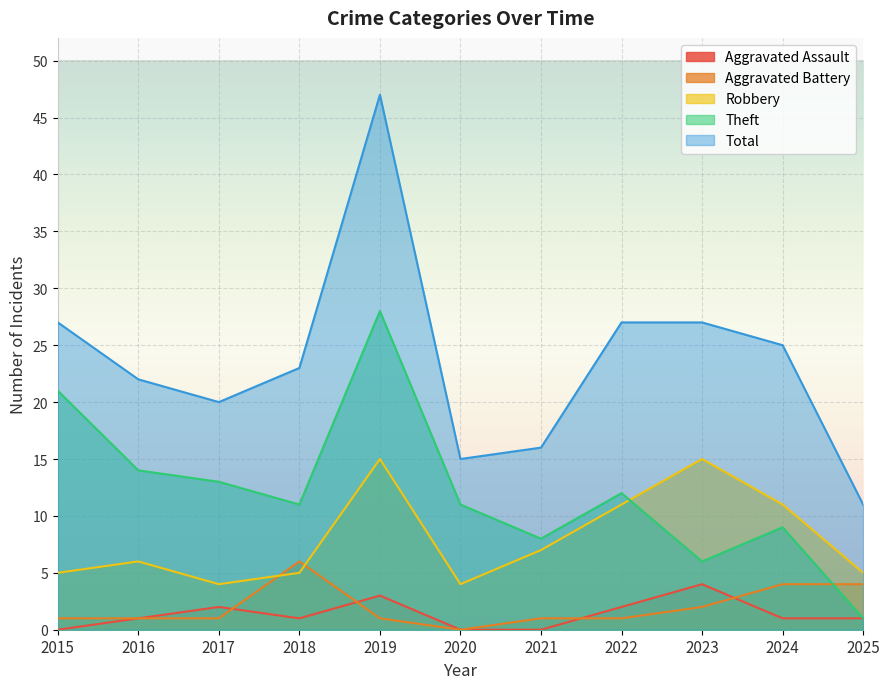

List the labels in order of Aggravated Assault value, largest first.

2023, 2019, 2017, 2022, 2016, 2018, 2024, 2025, 2015, 2020, 2021